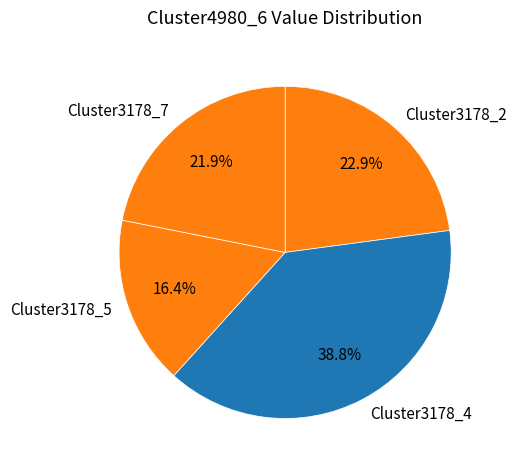

Which category has the smallest portion of the pie?

Cluster3178_5